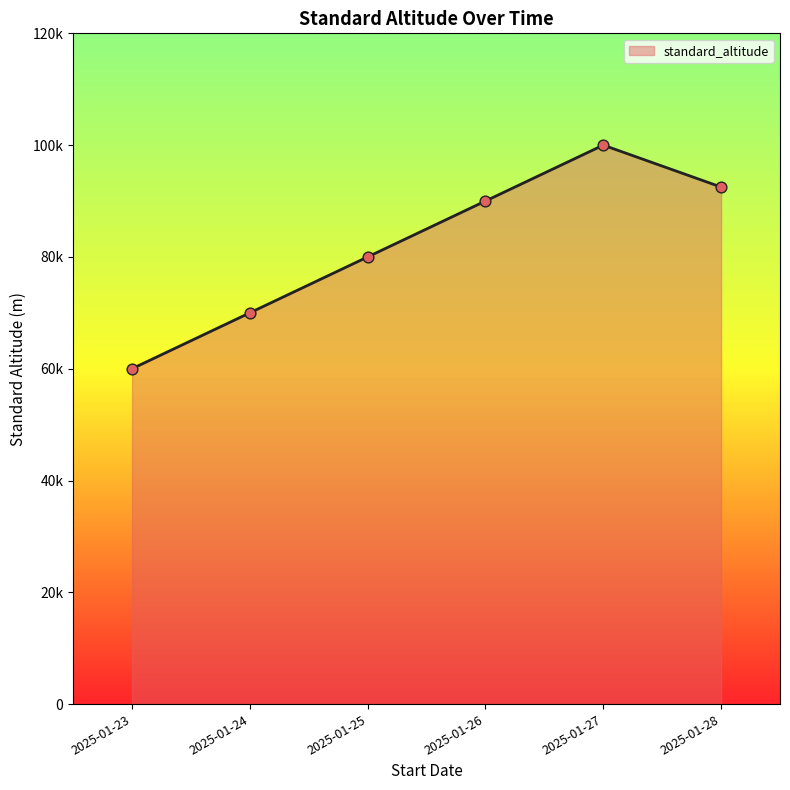

Approximately how many times larger is the value at 2025-01-24 compared to 2025-01-27?

0.7